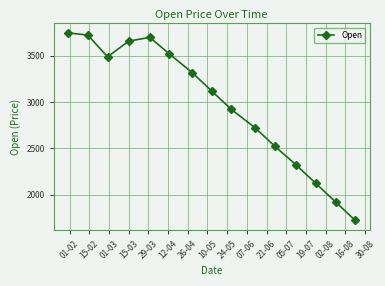

What is the value of the 6th point from the left?

3520